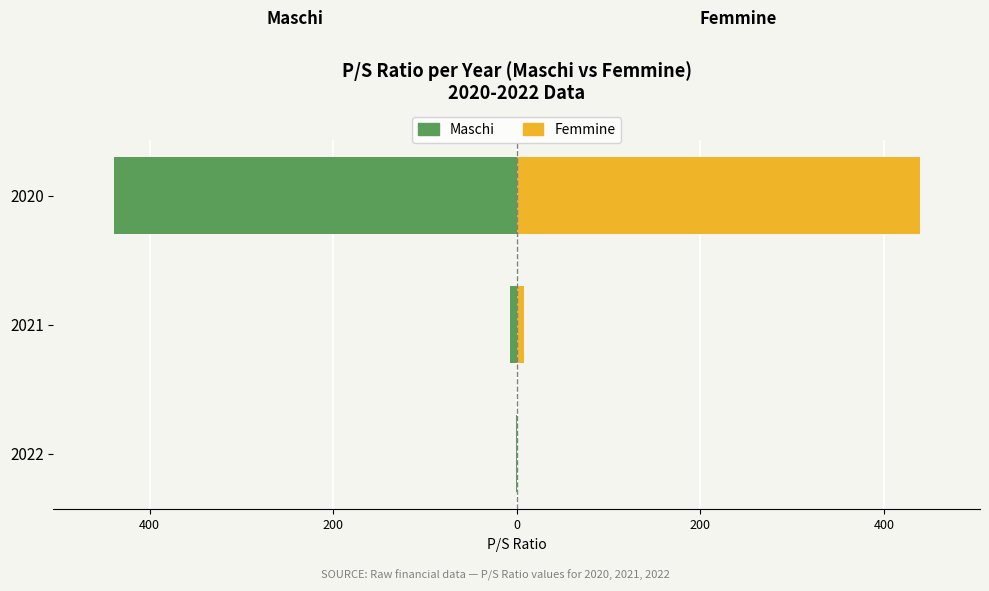

What is the average value of the Maschi series?

-148.9